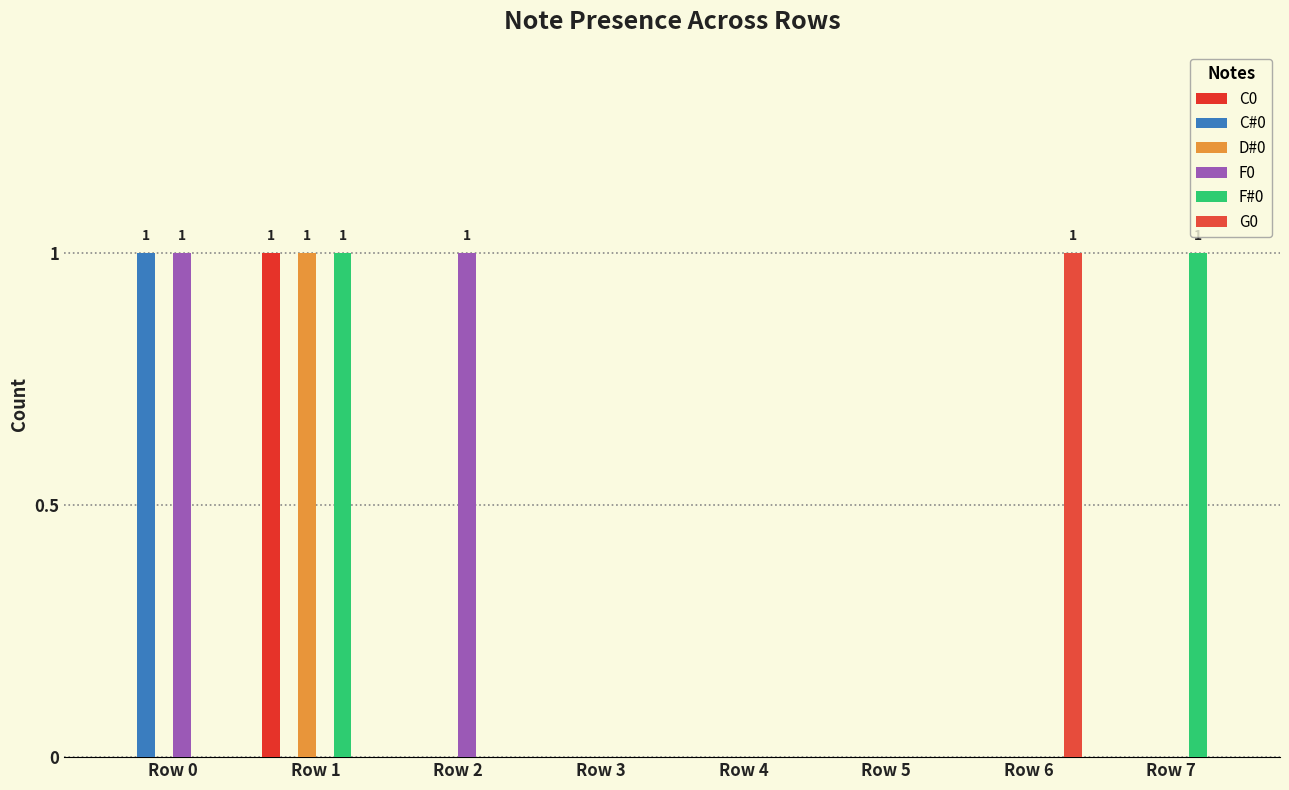

What is the total value across all series at Row 2?

1